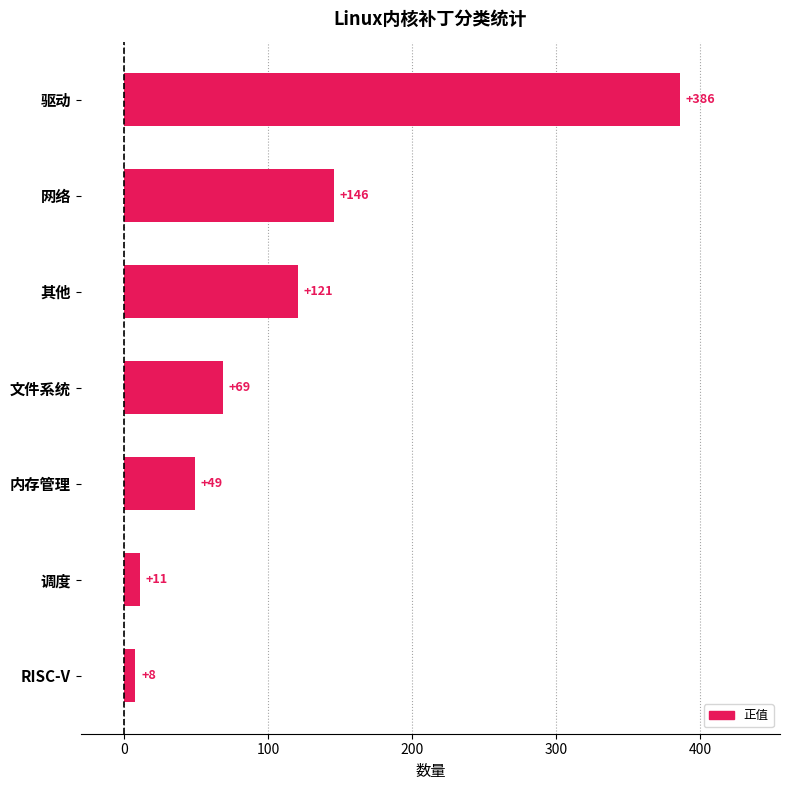

How many series are shown in this chart?

1